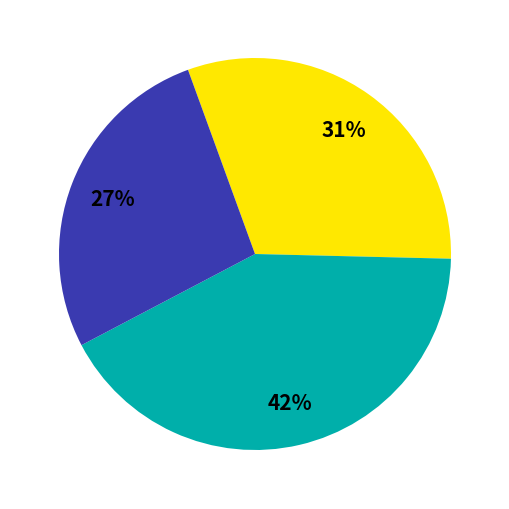

To the nearest percent, what is the average slice percentage?

33%